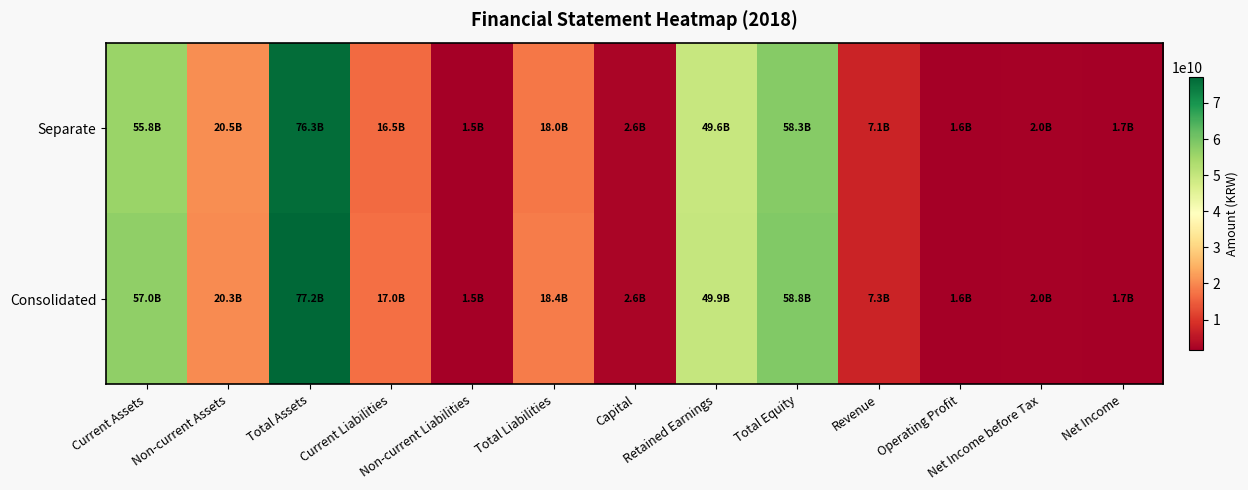

At which category is the sum across all series the highest?

Total Assets